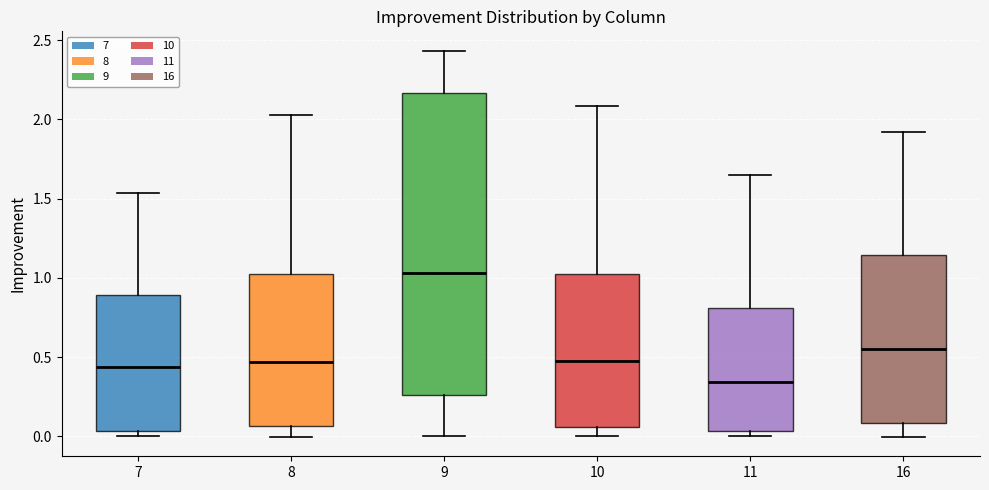

Reading left to right, read every box against the y-axis: the position of its median line, the range the box covers, and the ends of its whiskers. The values are not printed on the chart, so give them approximately, as read against the axis.

7: median 0.45, box 0.05 to 0.90, whiskers 0.00 to 1.55
8: median 0.45, box 0.05 to 1.05, whiskers 0.00 to 2.05
9: median 1.05, box 0.25 to 2.15, whiskers 0.00 to 2.45
10: median 0.50, box 0.05 to 1.00, whiskers 0.00 to 2.10
11: median 0.35, box 0.05 to 0.80, whiskers 0.00 to 1.65
16: median 0.55, box 0.10 to 1.15, whiskers 0.00 to 1.90